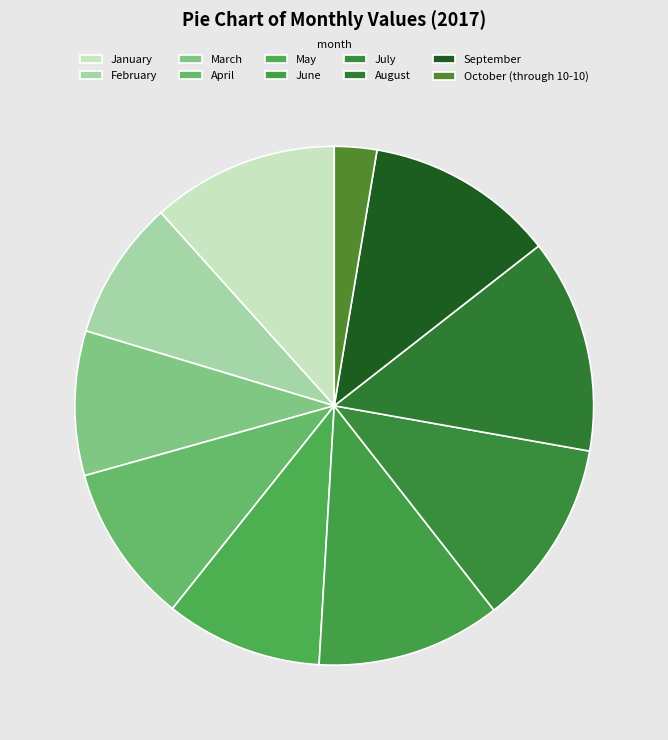

Which has a higher value, June or February?

June